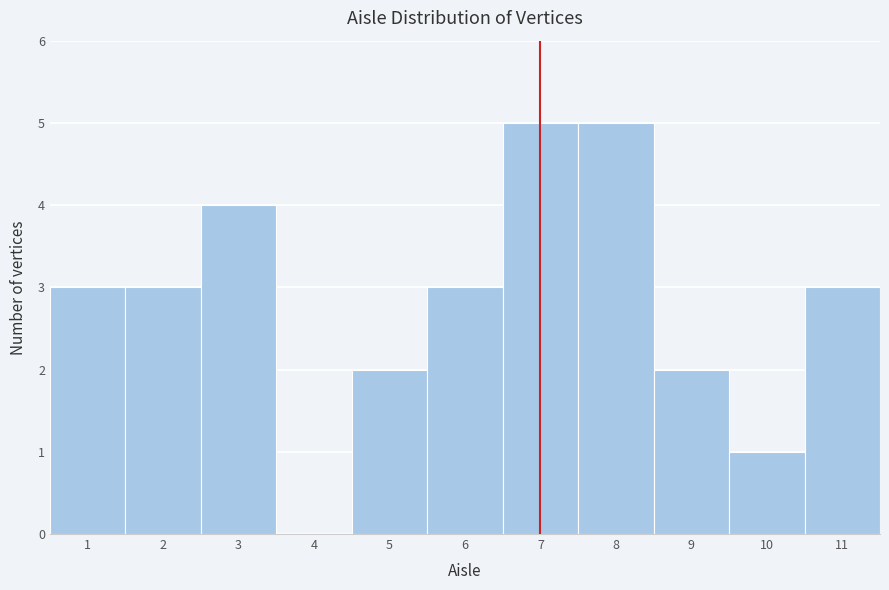

Reading left to right, list every bar in this chart as the range it spans on the x-axis followed by its height. The values are not printed on the chart, so give them approximately, as read against the axis.

0.5 to 1.5: 3
1.5 to 2.5: 3
2.5 to 3.5: 4
3.5 to 4.5: 0
4.5 to 5.5: 2
5.5 to 6.5: 3
6.5 to 7.5: 5
7.5 to 8.5: 5
8.5 to 9.5: 2
9.5 to 10.5: 1
10.5 to 11.5: 3